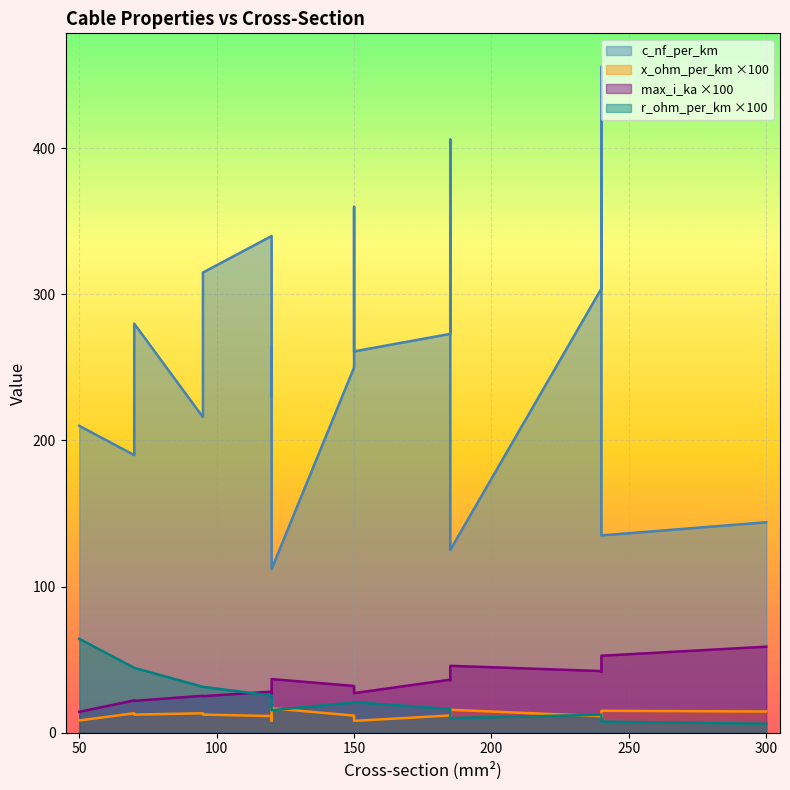

How many lines are shown in the chart?

4